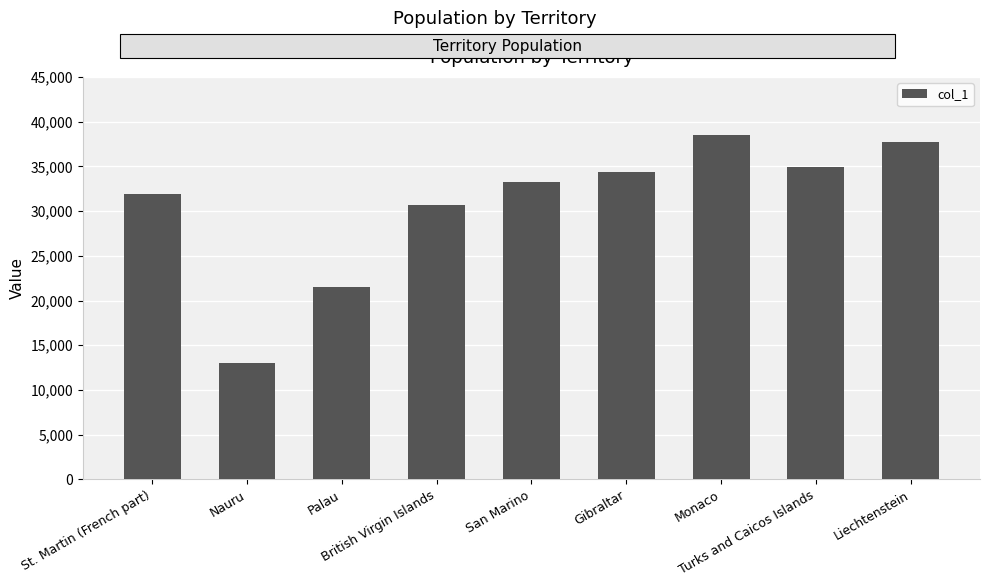

The chart shows a value of 16082 at St. Martin (French part). True or false?

False